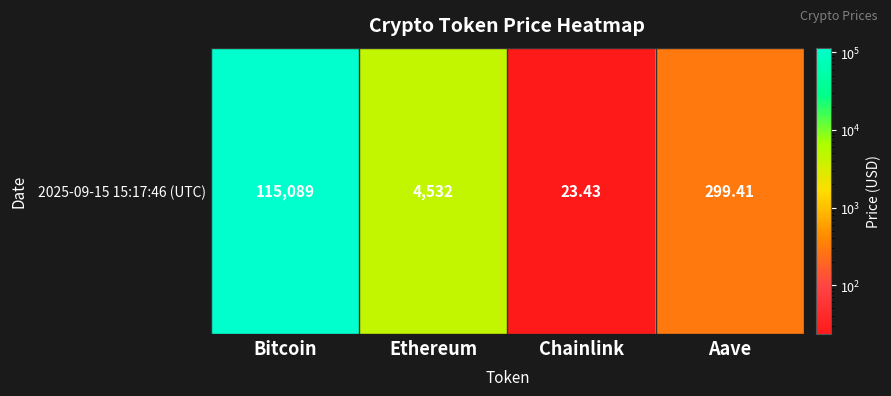

What is the sum of the values at Bitcoin and Chainlink?

115112.4